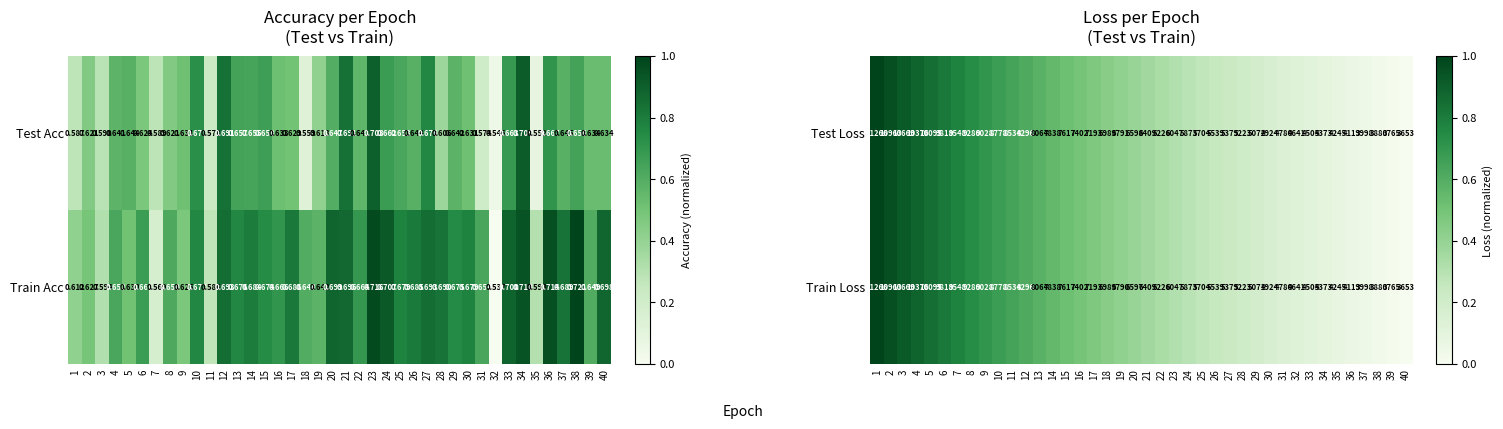

What is the difference between the Train Loss values at 36 and 20?

2478